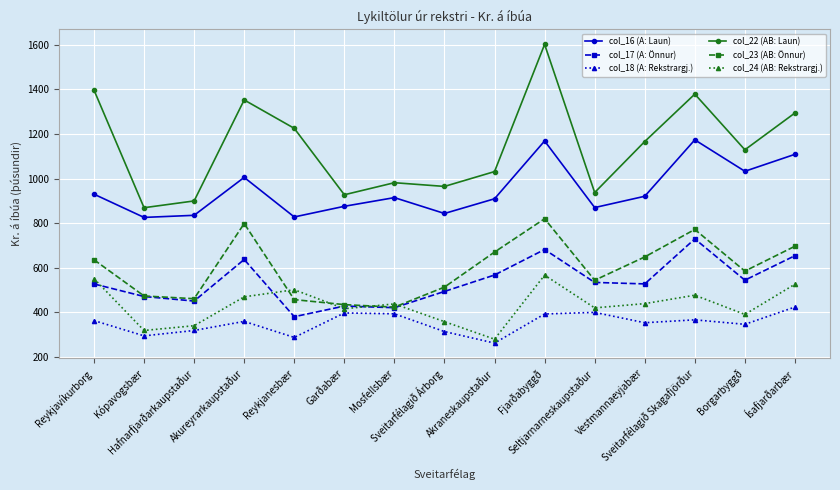

What is the smallest value displayed?

261.6